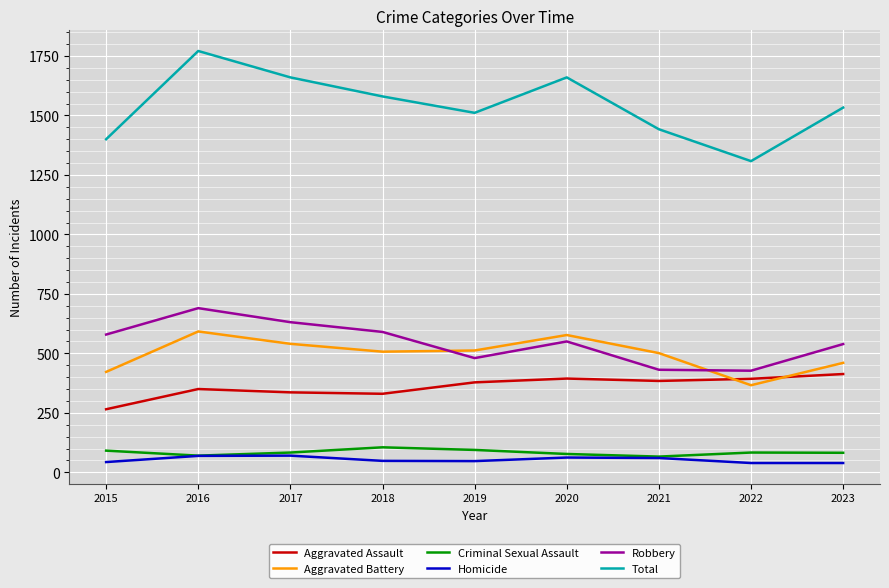

The value of Total at 2018 is 2060. True or false?

False